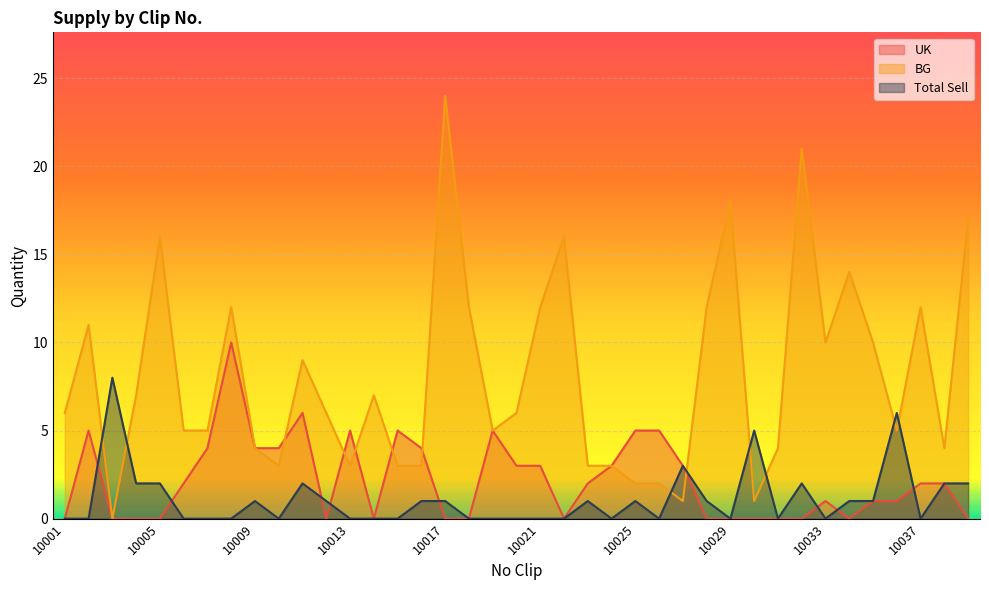

What is the sum of all Total Sell values?

43